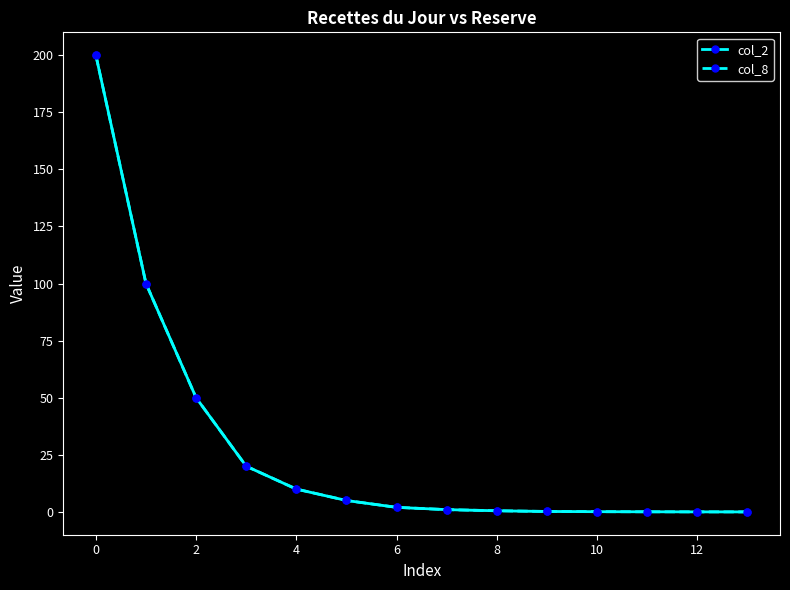

What is the average value of the col_2 series?

27.8